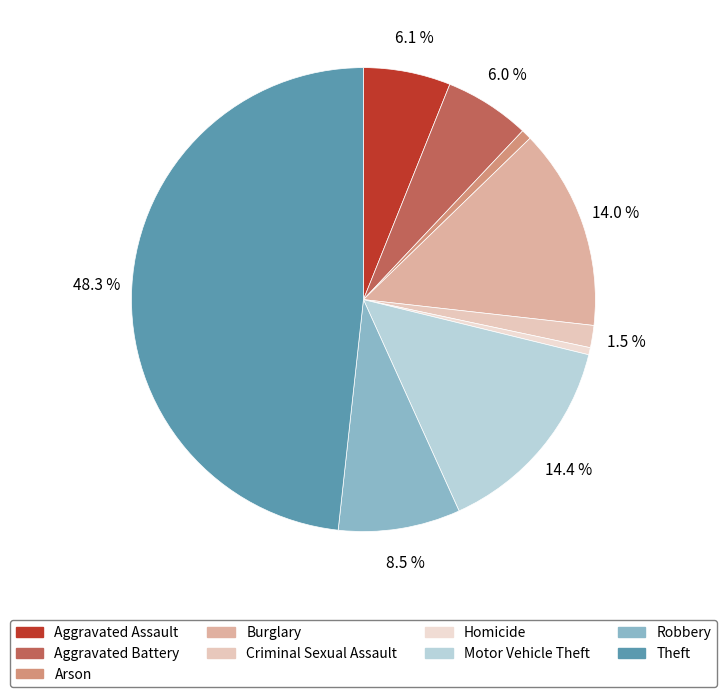

To the nearest percent, what percentage of the pie is Aggravated Assault?

6%